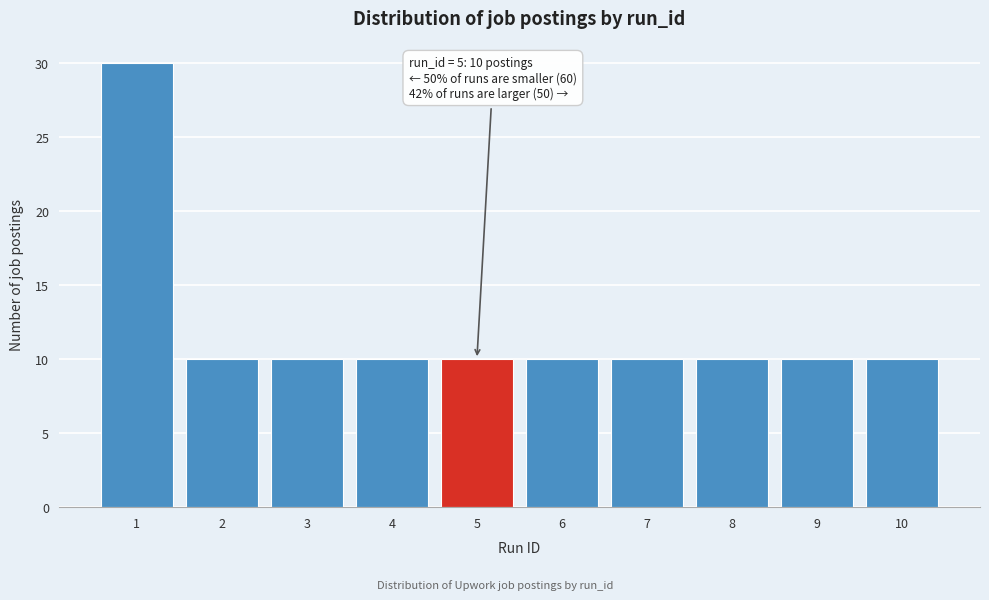

Reading left to right, list all the values displayed in this chart.

1=30	2=10	3=10	4=10	5=10	6=10	7=10	8=10	9=10	10=10